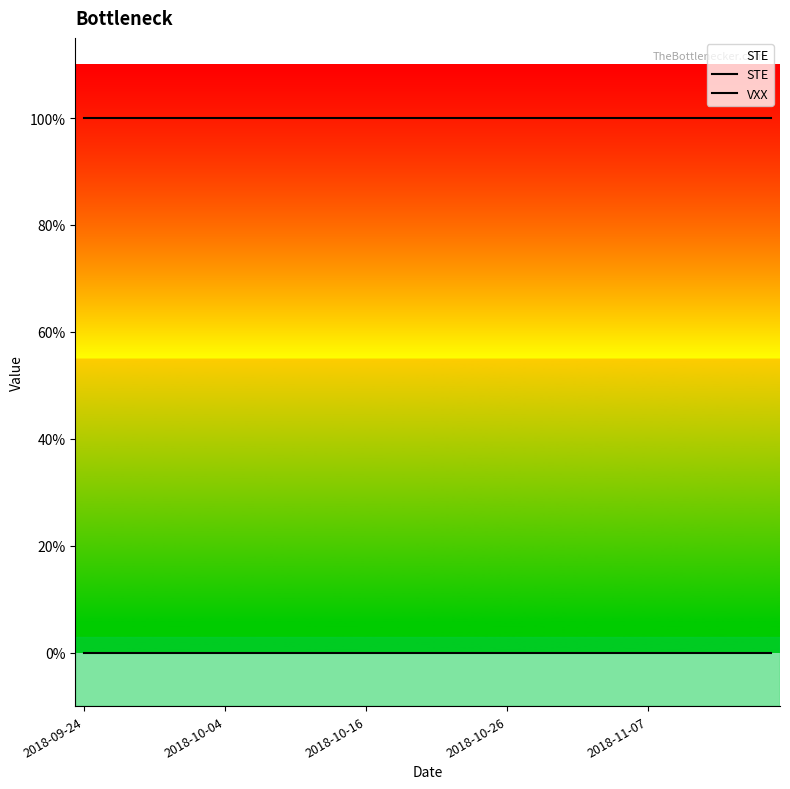

True or false: VXX and STE intersect in this chart.

False